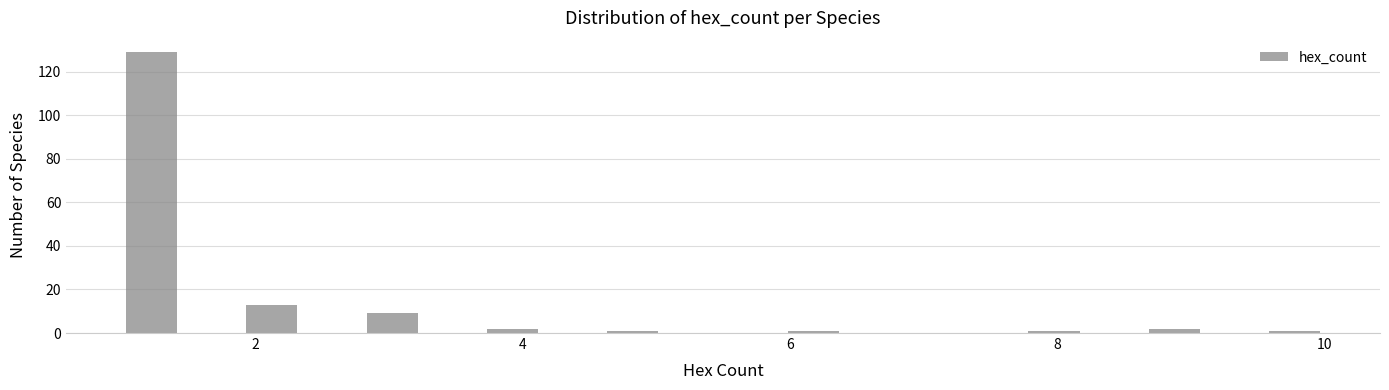

Around what value on the x-axis is the tallest bar? Give the approximate position of its centre, as read against the axis.

1.2